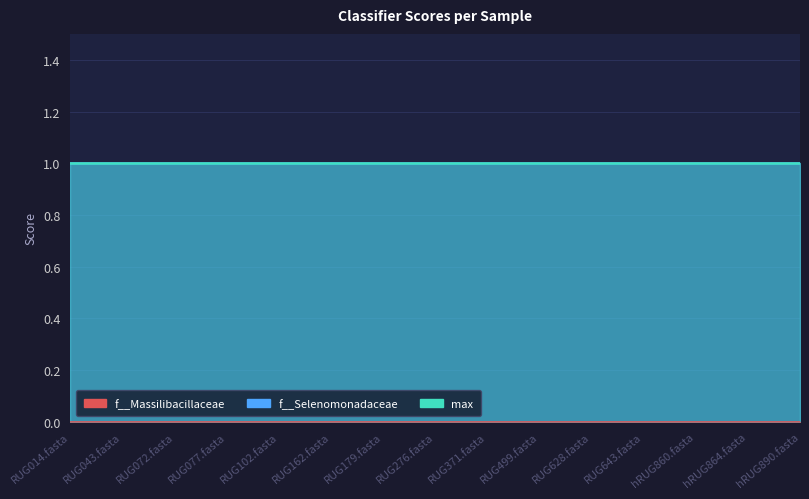

True or false: f__Massilibacillaceae and max cross at least once.

False